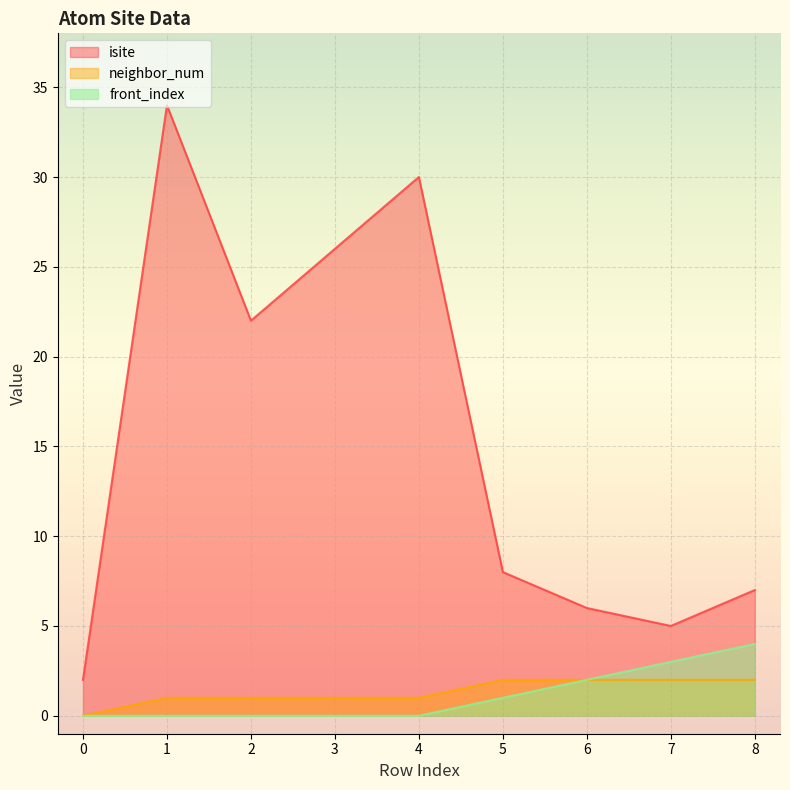

What is the sum of all front_index values?

10